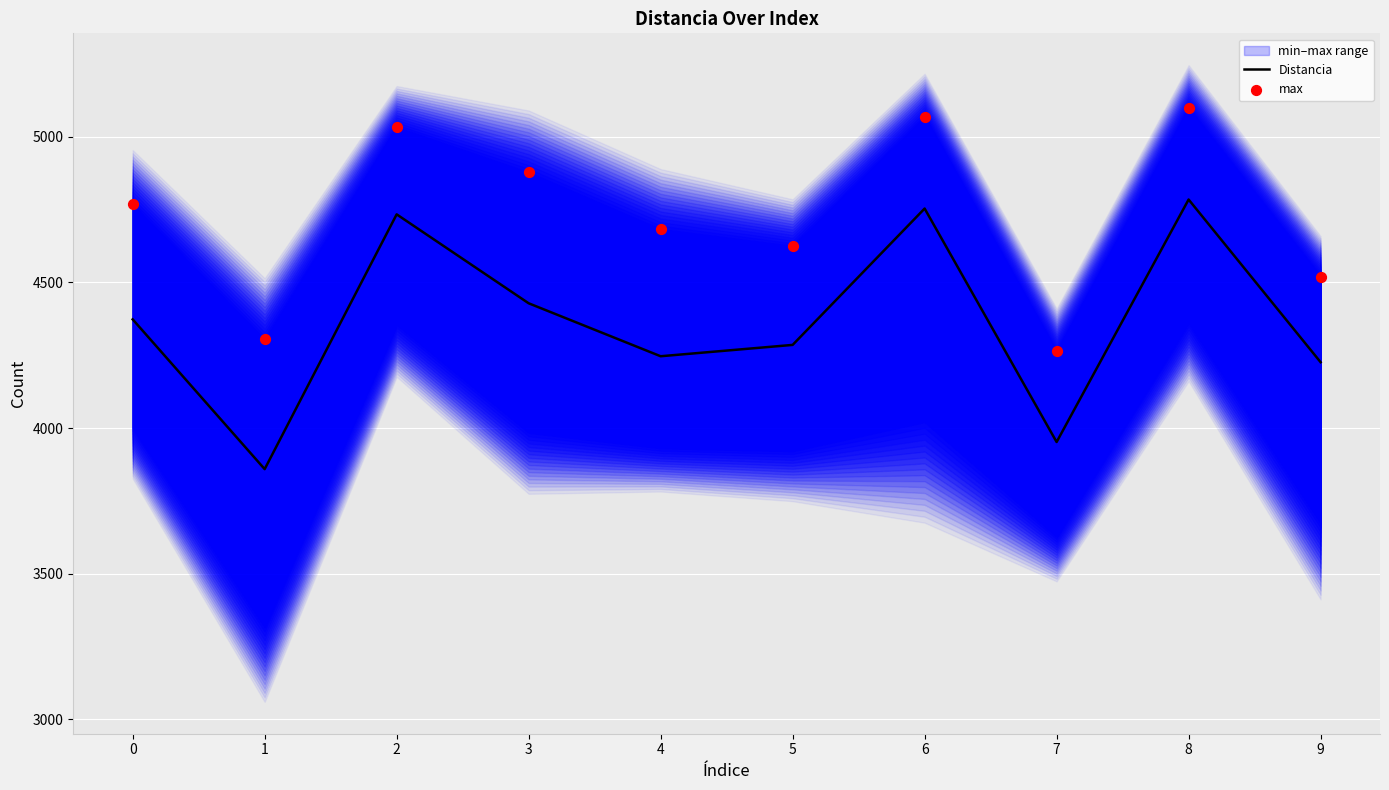

Which series reaches the minimum Y coordinate?

Distancia